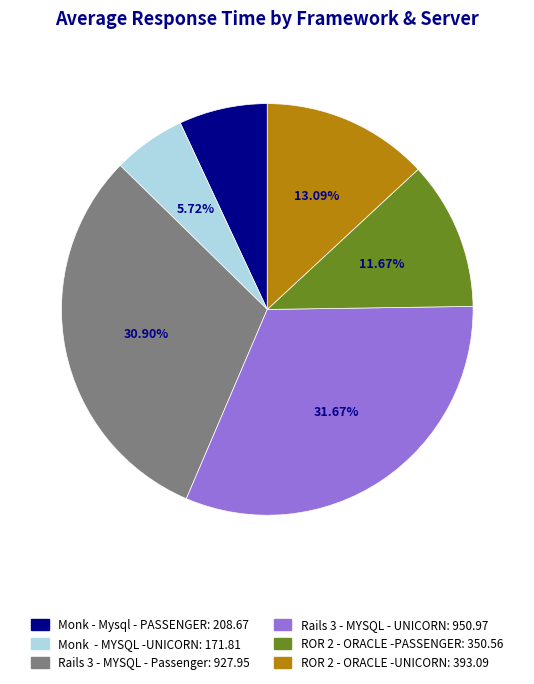

To the nearest percent, what is the combined percentage of ROR 2 - ORACLE -UNICORN and ROR 2 - ORACLE -PASSENGER?

25%